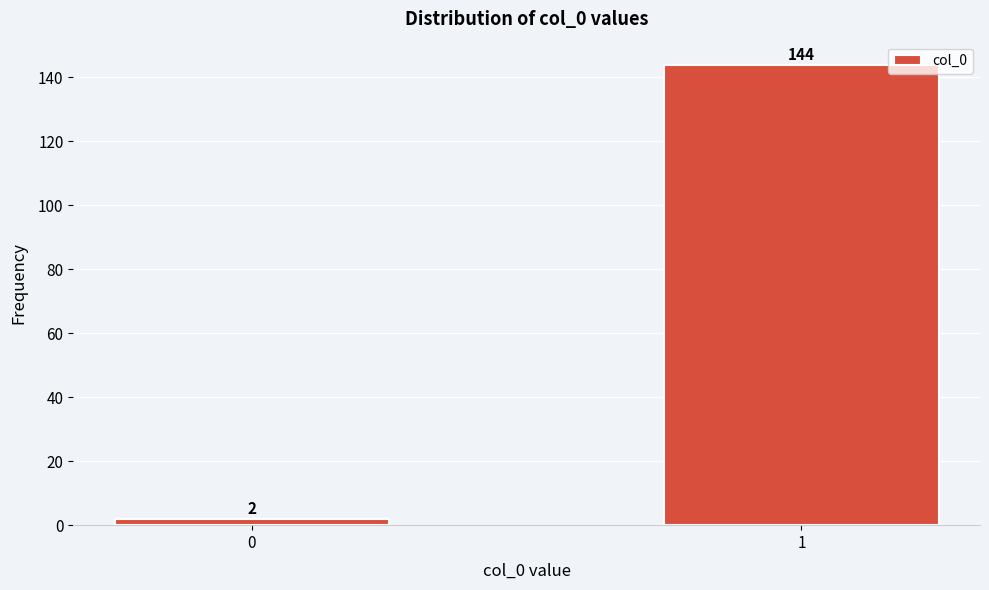

Reading left to right, list all the values displayed in this chart.

0=2	1=144